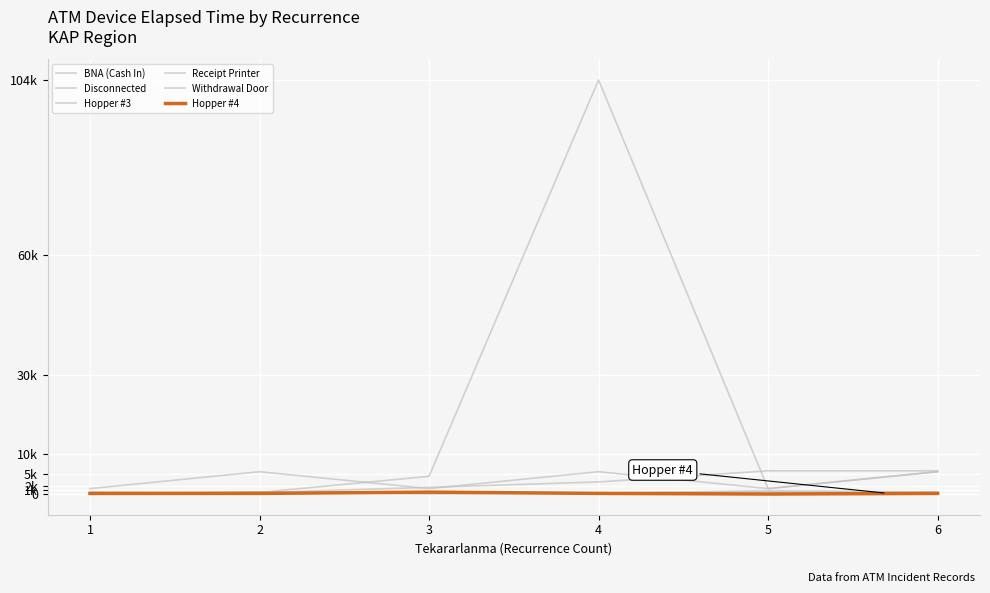

What value does the Hopper #4 series have at 6, to the nearest 50?

200